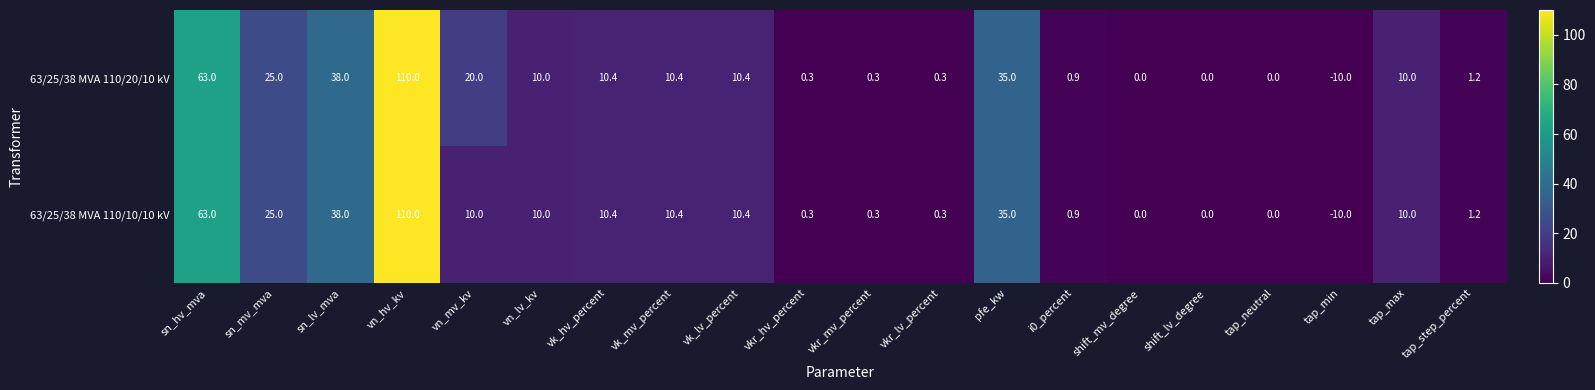

How many negative values does the 63/25/38 MVA 110/20/10 kV series have?

1